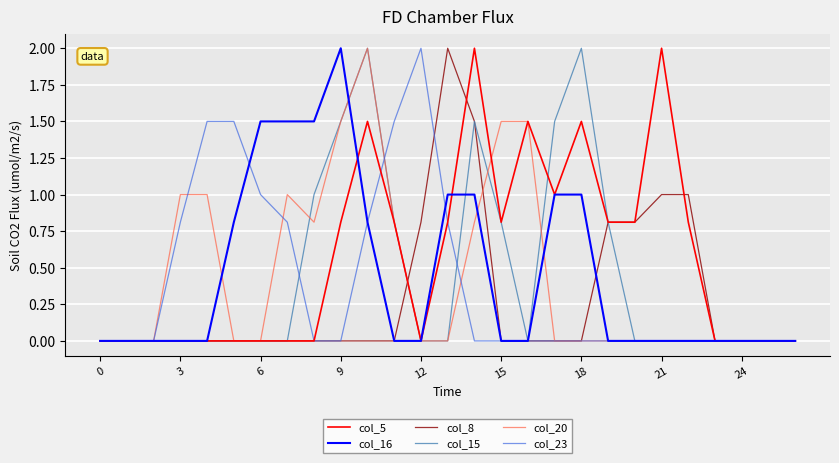

What is the maximum value shown in the chart?

2.0